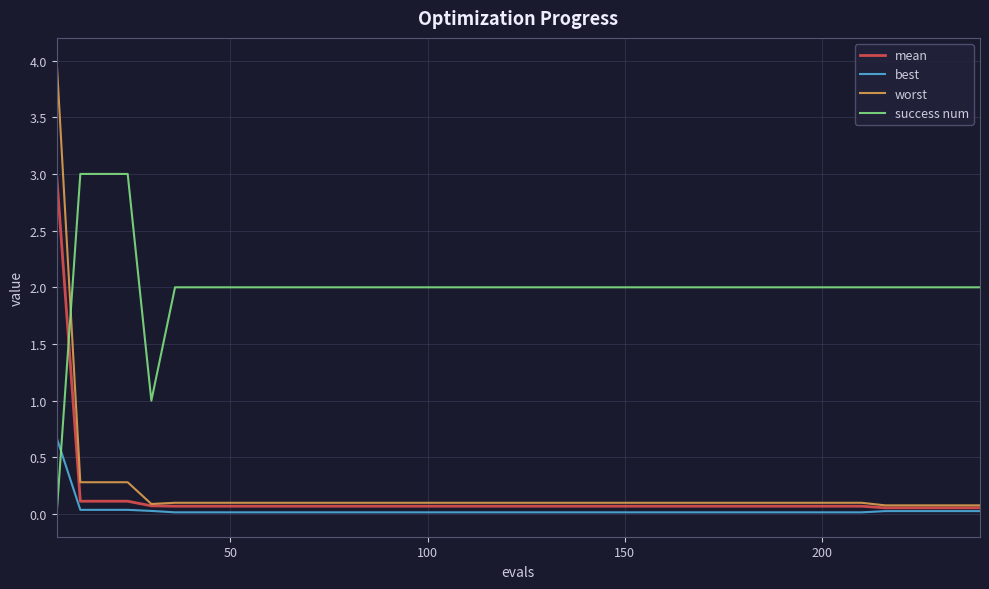

True or false: mean and success num cross at least once.

True